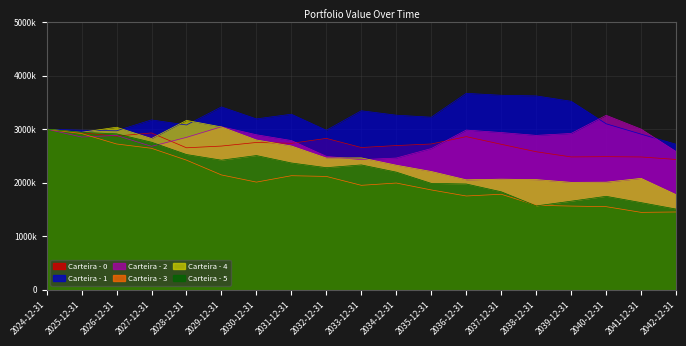

Which series has the largest range (max minus min)?

Carteira - 3